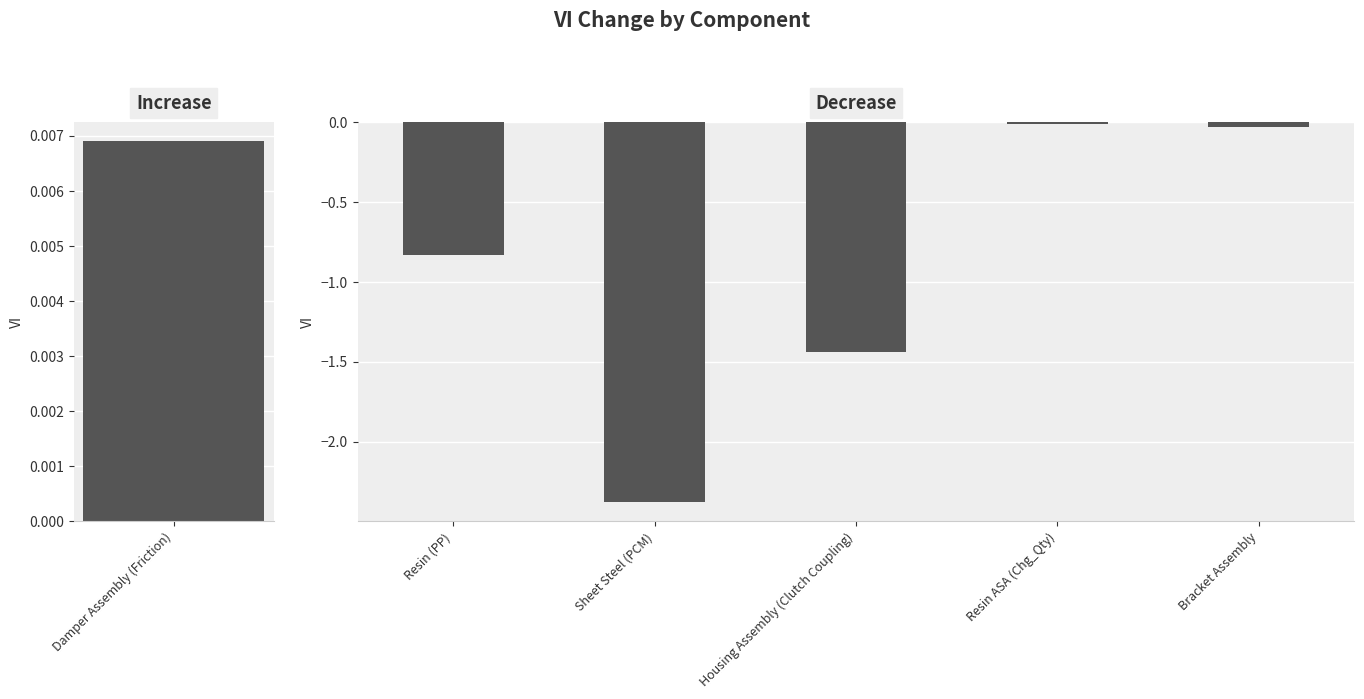

The chart shows a value of -0.0 at Bracket Assembly. True or false?

True